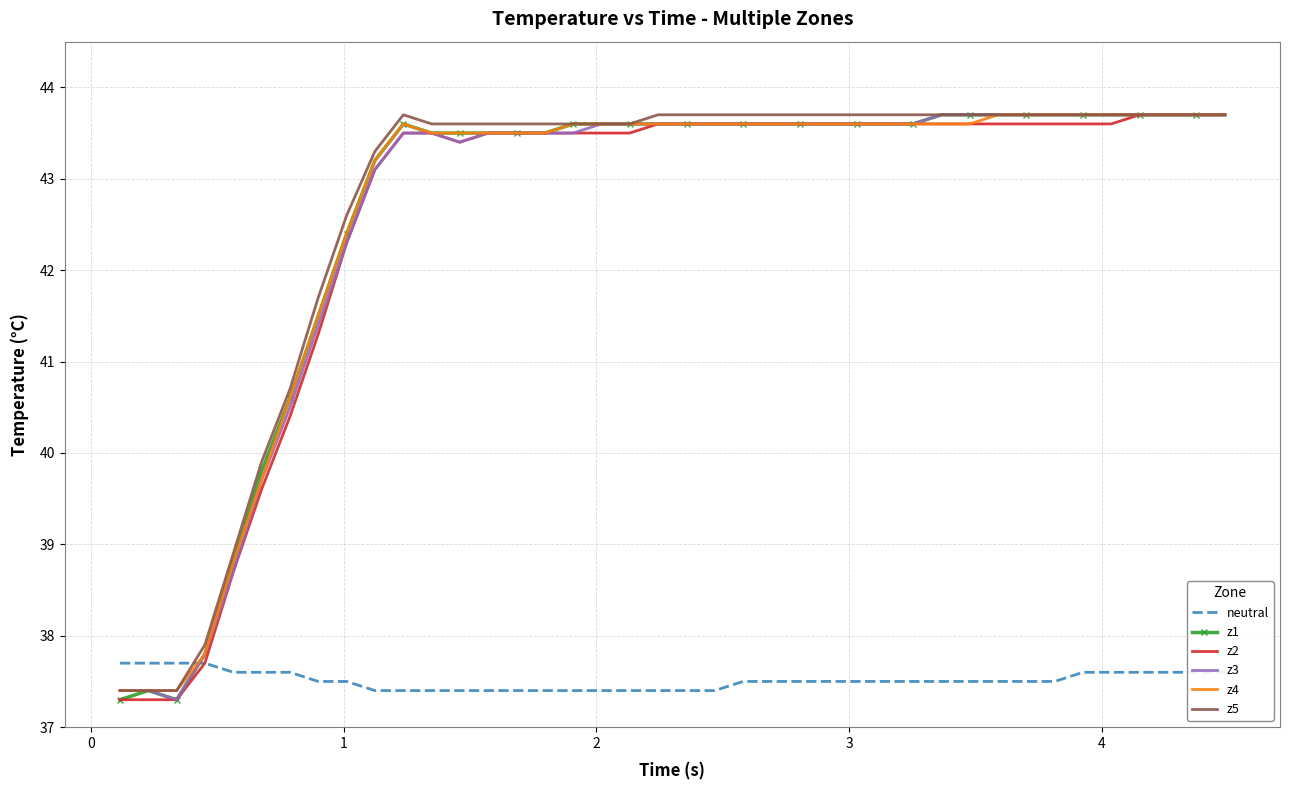

True or false: neutral and z3 intersect in this chart.

True